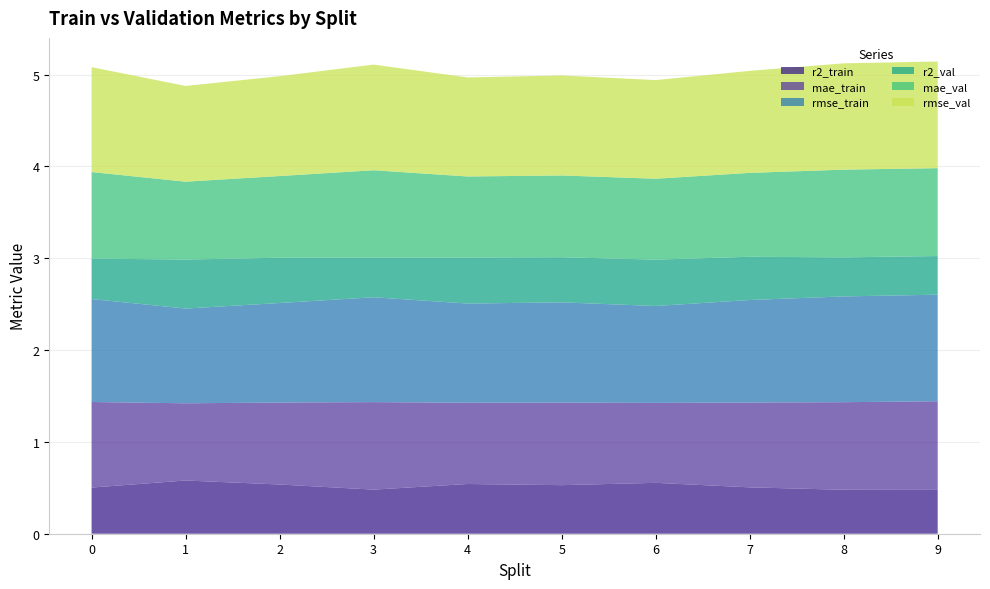

Reading left to right, extract all data points from this chart.

r2_train: 0=0.5	1=0.6	2=0.5	3=0.5	4=0.5	5=0.5	6=0.6	7=0.5	8=0.5	9=0.5
mae_train: 0=0.9	1=0.8	2=0.9	3=1.0	4=0.9	5=0.9	6=0.9	7=0.9	8=1.0	9=1.0
rmse_train: 0=1.1	1=1.0	2=1.1	3=1.1	4=1.1	5=1.1	6=1.1	7=1.1	8=1.2	9=1.2
r2_val: 0=0.4	1=0.5	2=0.5	3=0.4	4=0.5	5=0.5	6=0.5	7=0.5	8=0.4	9=0.4
mae_val: 0=0.9	1=0.8	2=0.9	3=1.0	4=0.9	5=0.9	6=0.9	7=0.9	8=1.0	9=1.0
rmse_val: 0=1.1	1=1.0	2=1.1	3=1.2	4=1.1	5=1.1	6=1.1	7=1.1	8=1.2	9=1.2